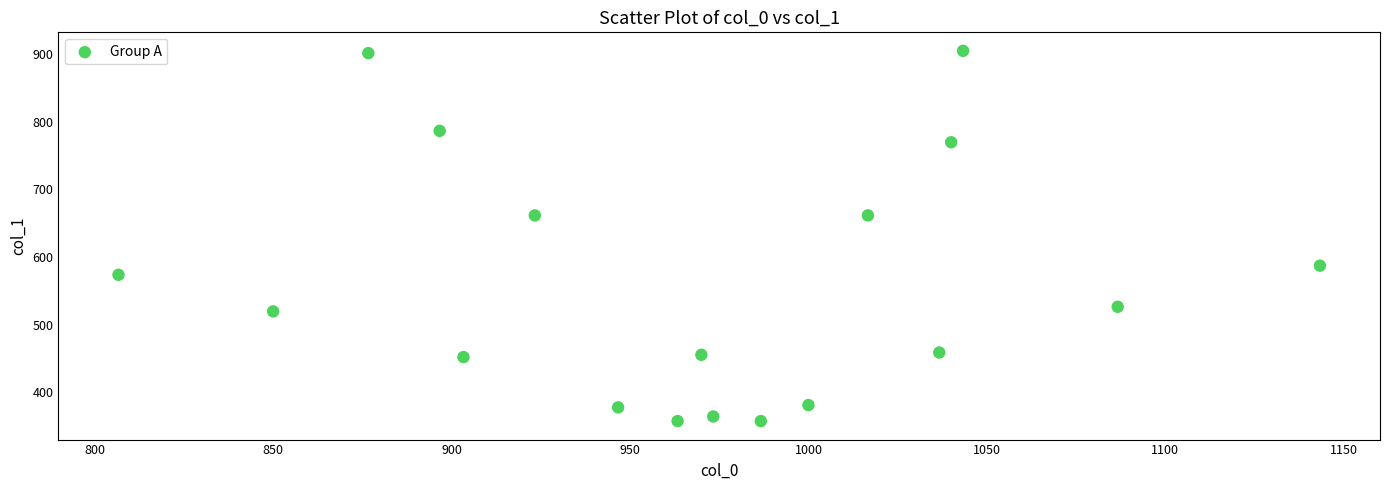

What is the range of X values (max minus min)?

336.7